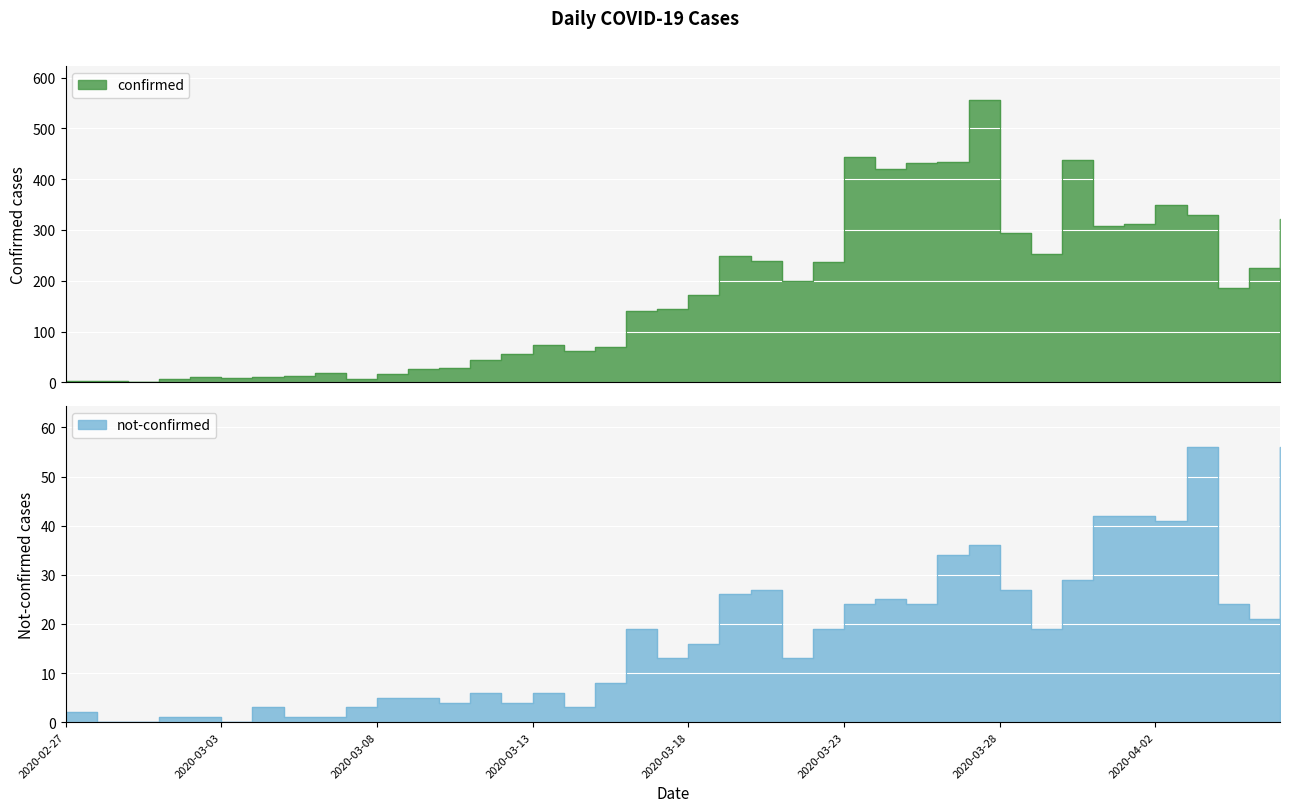

True or false: not-confirmed has a value of 3 at 2020-03-09.

False